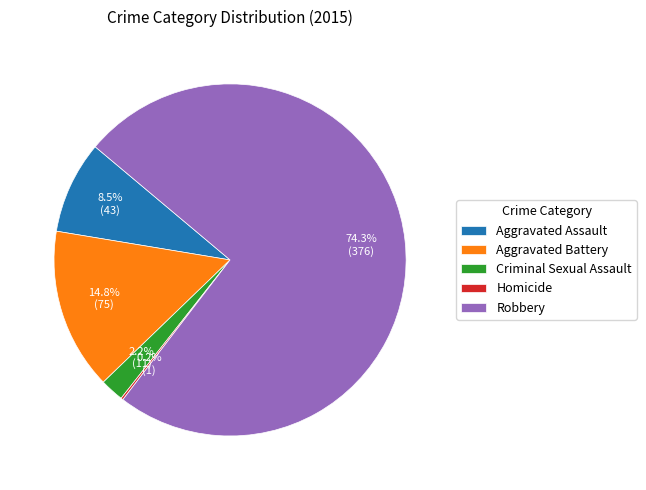

What is the largest slice in the pie chart?

Robbery